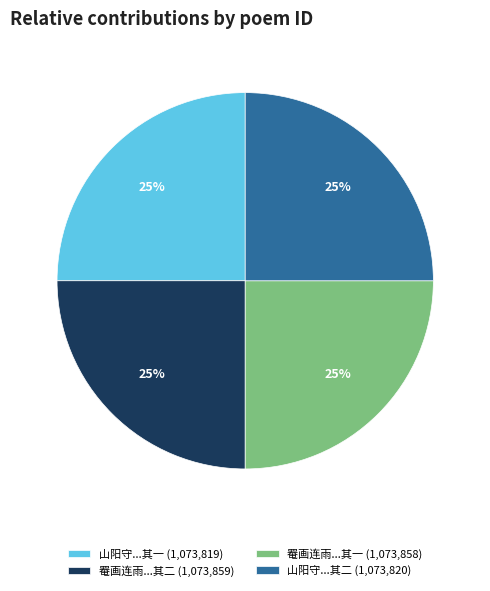

Count the number of slices in the pie.

4